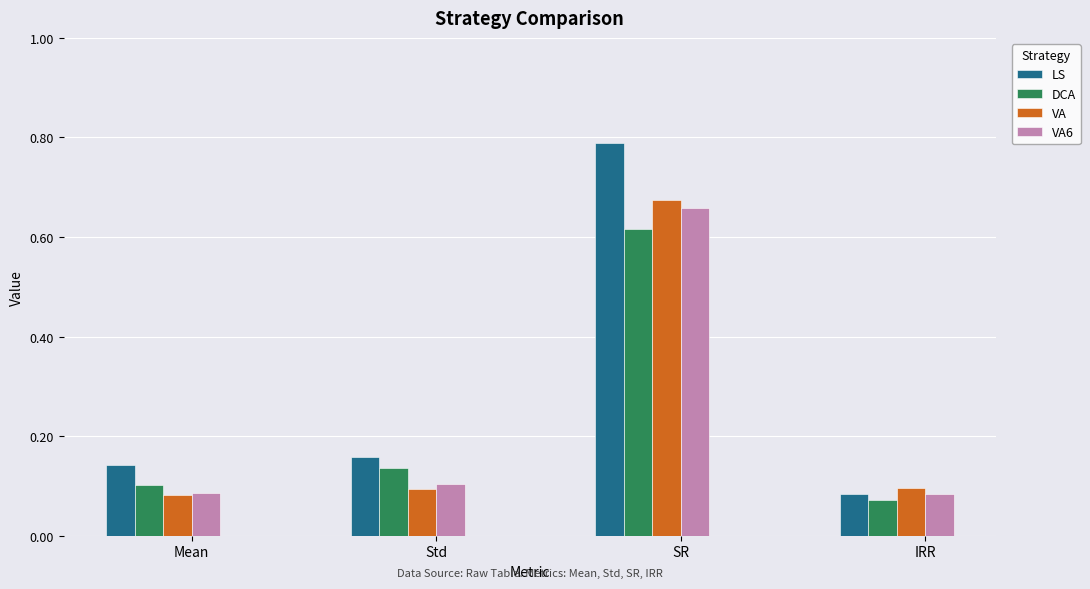

Is it true that VA6 equals 0.1 at Std?

True